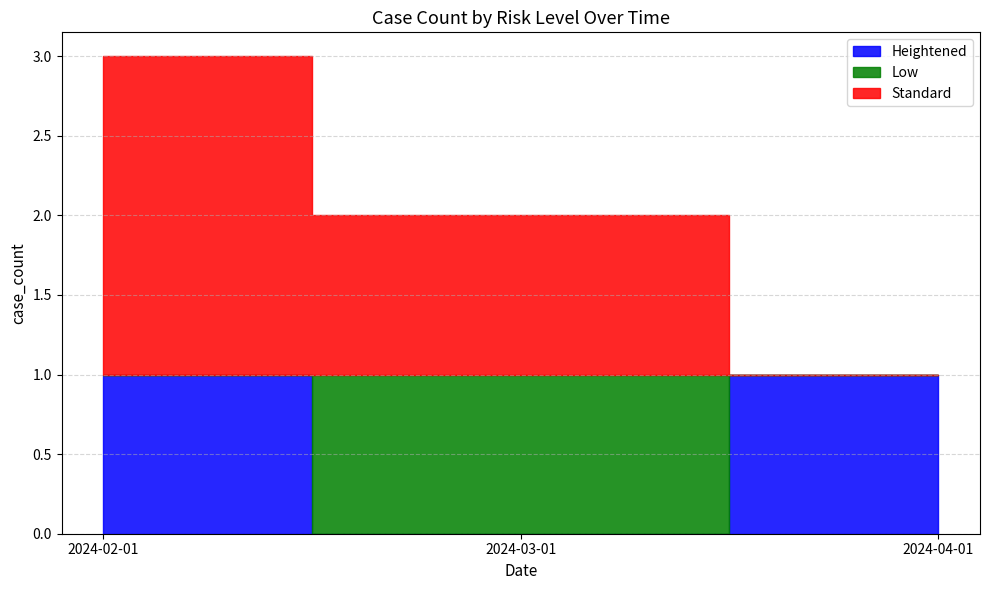

Which category has the highest value across all series?

2024-02-01